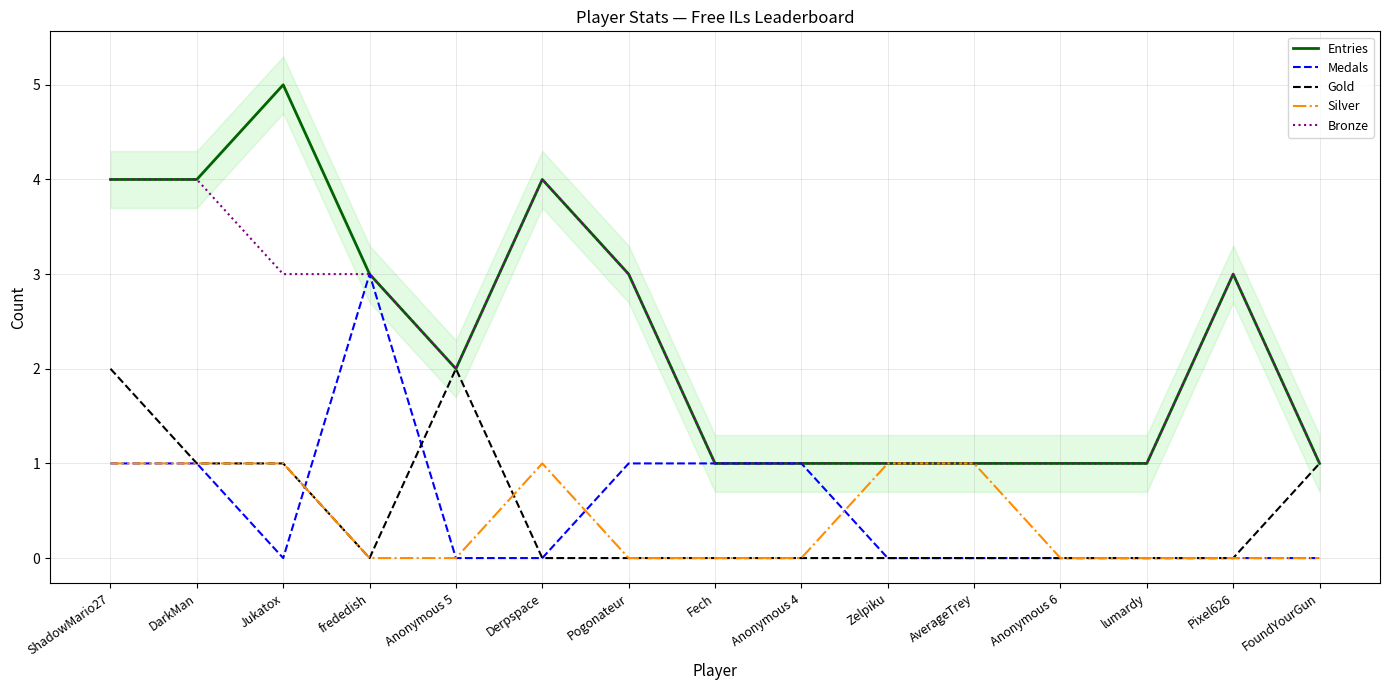

Between which two adjacent categories do Gold and Silver first intersect?

Anonymous 5 and Derpspace